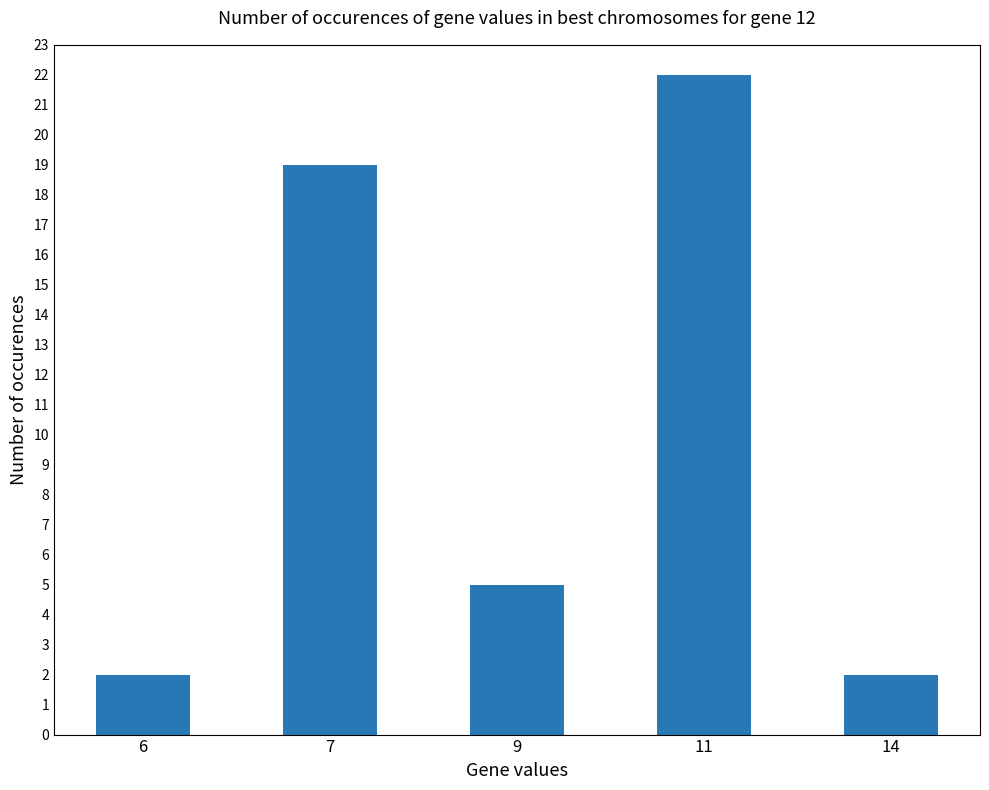

Reading right to left, extract all data points from this chart.

2	22	5	19	2